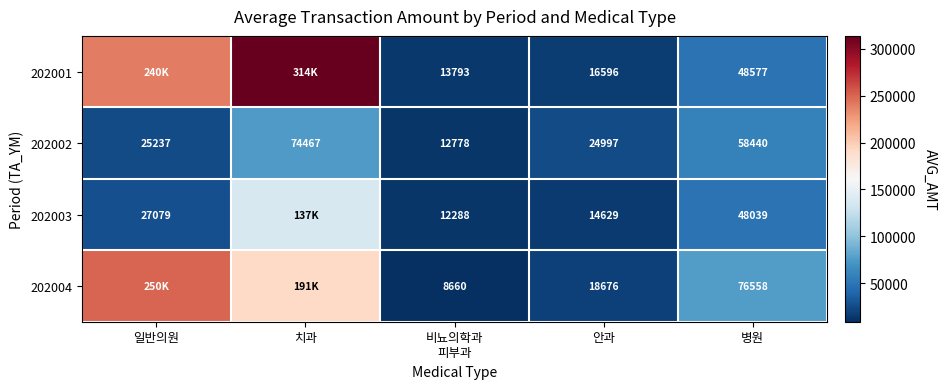

Rank the series at 안과 from lowest to highest value.

202003, 202001, 202004, 202002